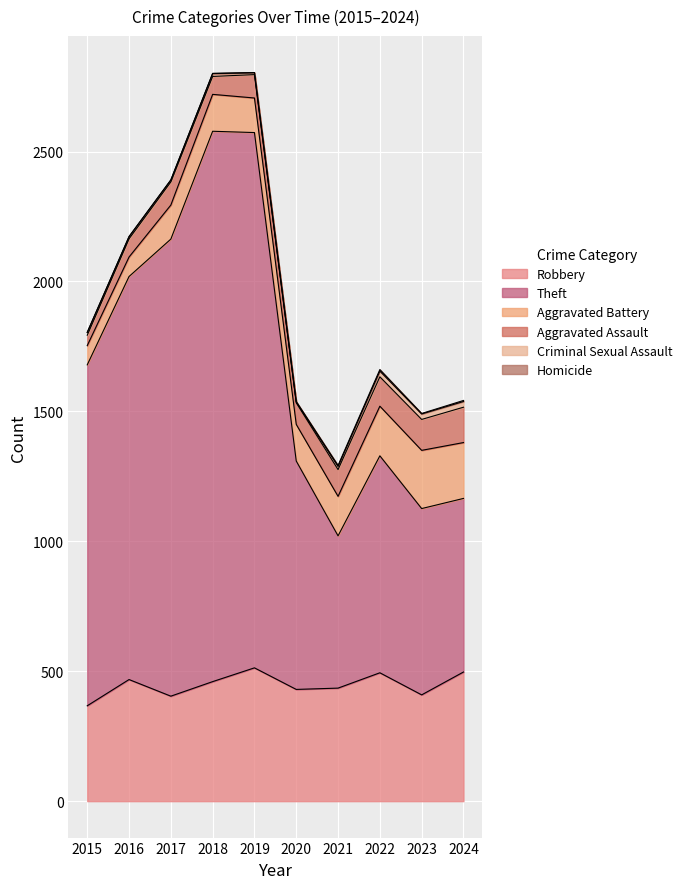

The value of Aggravated Assault at 2020 is 119. True or false?

False